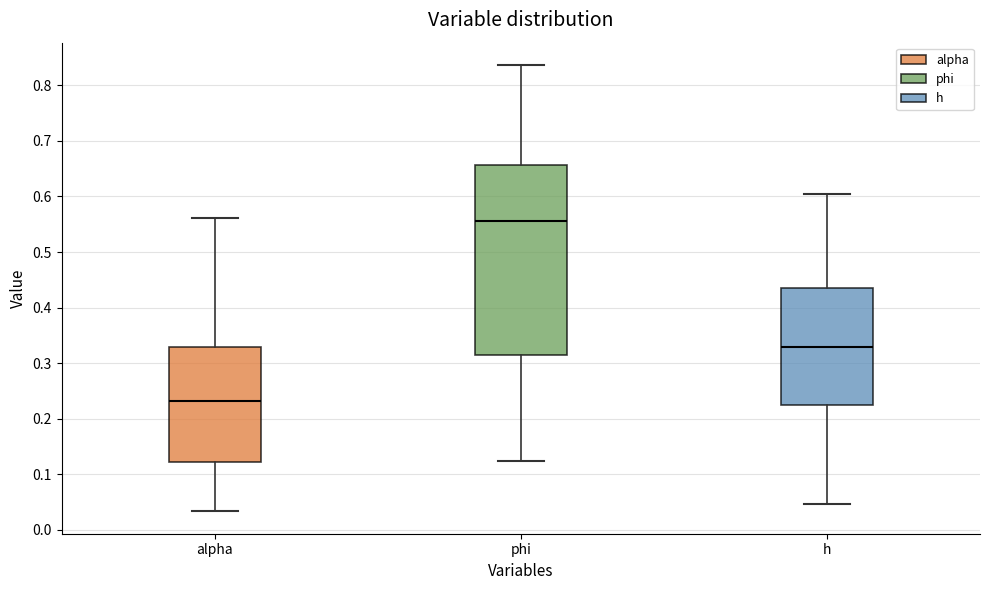

Reading left to right, read every box against the y-axis: the position of its median line, the range the box covers, and the ends of its whiskers. The values are not printed on the chart, so give them approximately, as read against the axis.

alpha: median 0.23, box 0.12 to 0.33, whiskers 0.03 to 0.56
phi: median 0.56, box 0.31 to 0.66, whiskers 0.12 to 0.84
h: median 0.33, box 0.23 to 0.43, whiskers 0.05 to 0.60